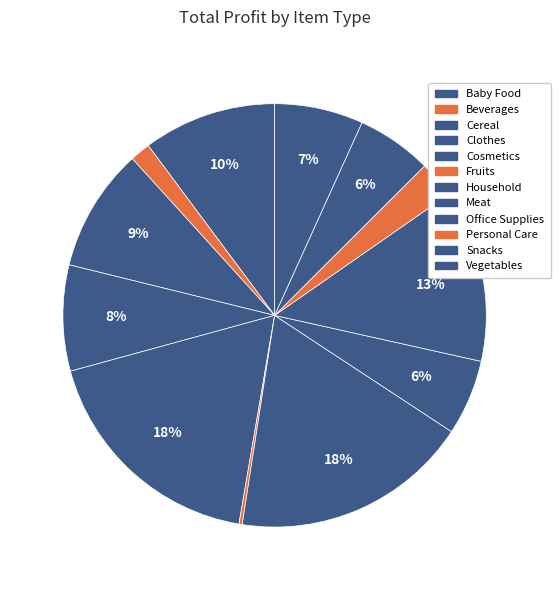

To the nearest percent, what is the average slice percentage?

8%